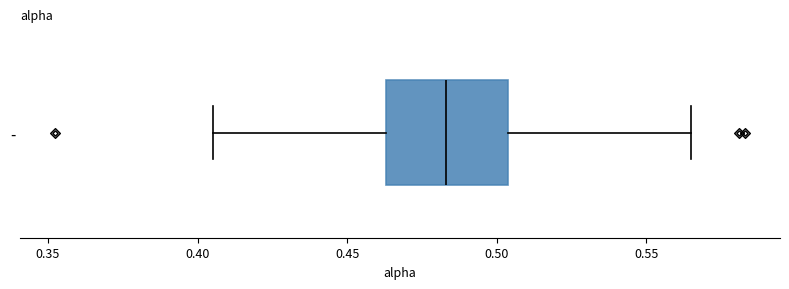

Where does the median line of the box for - sit on the x-axis? The values are not printed on the chart, so give them approximately, as read against the axis.

0.485